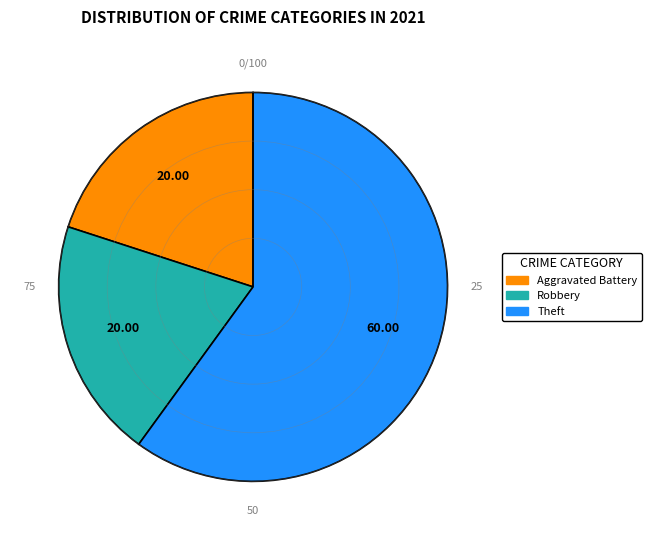

Is there any slice that represents more than half of the pie?

Yes